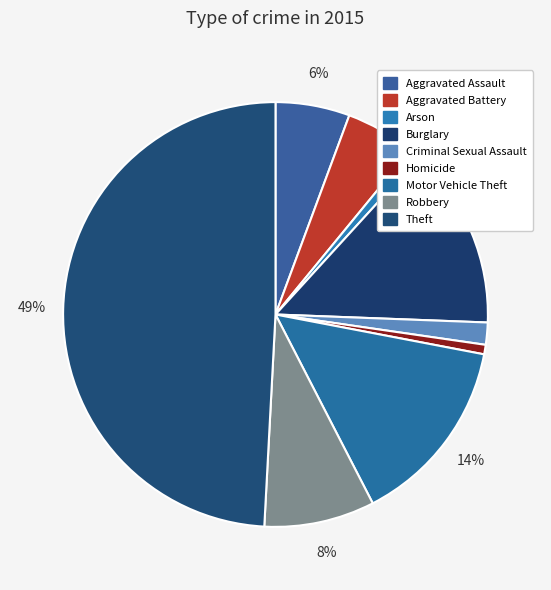

True or false: Arson accounts for 1% of the total.

True